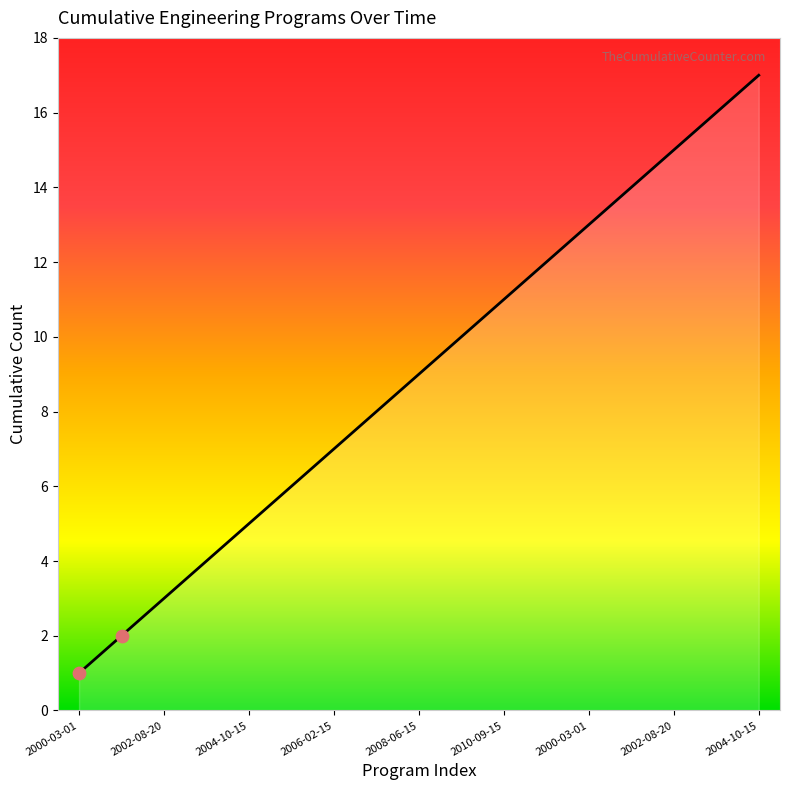

What is the difference between the maximum and minimum values?

16